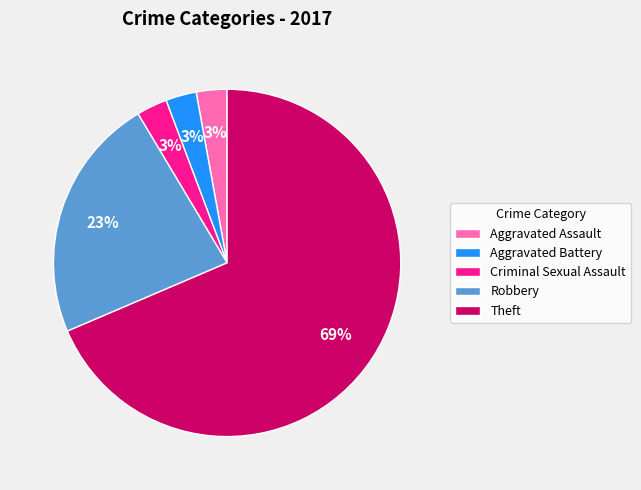

The Aggravated Battery slice represents 9% of the pie. True or false?

False